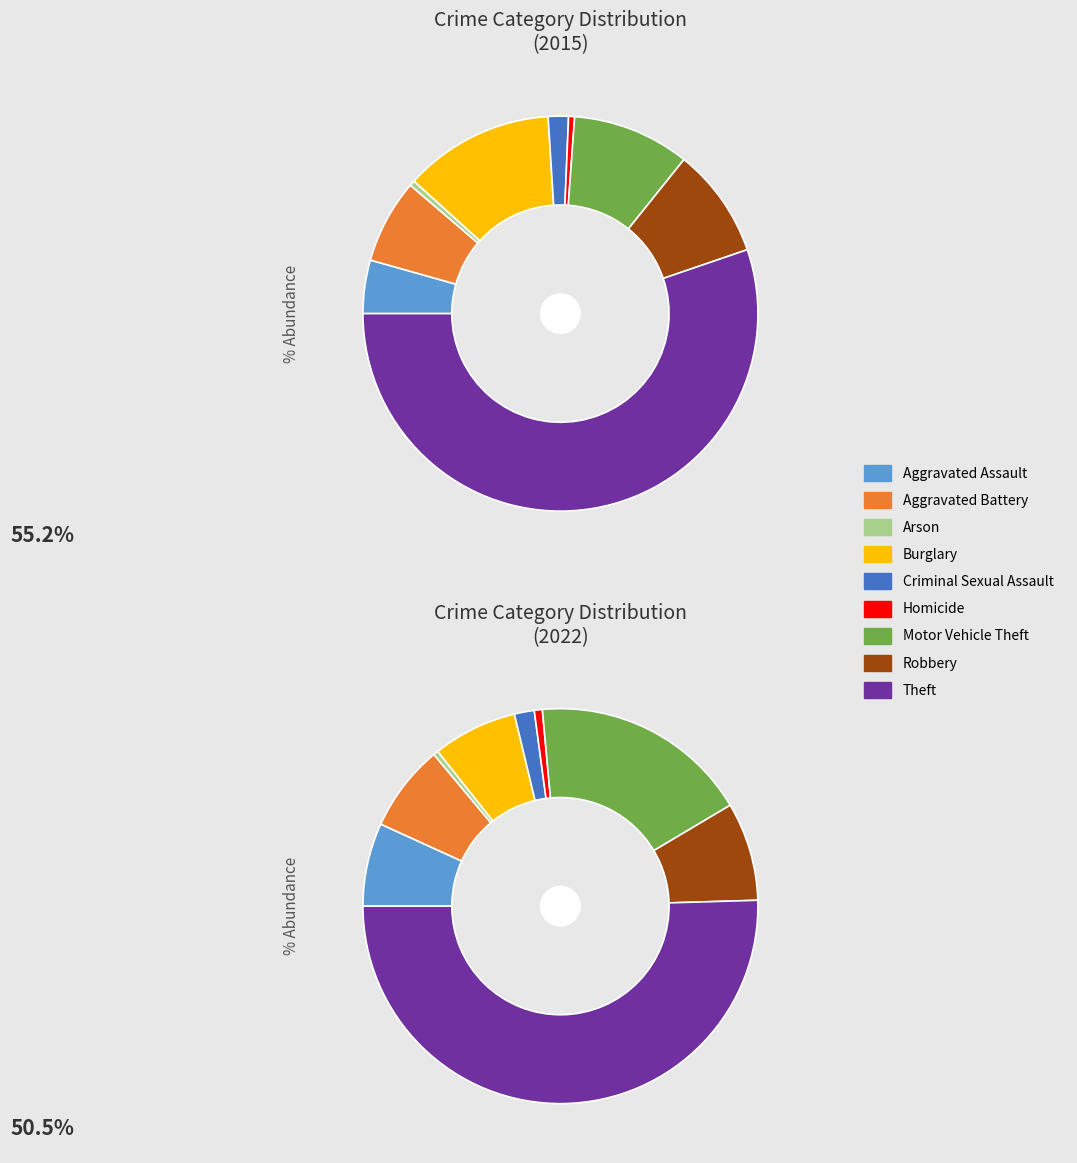

Which series has the widest spread of values?

values_2015